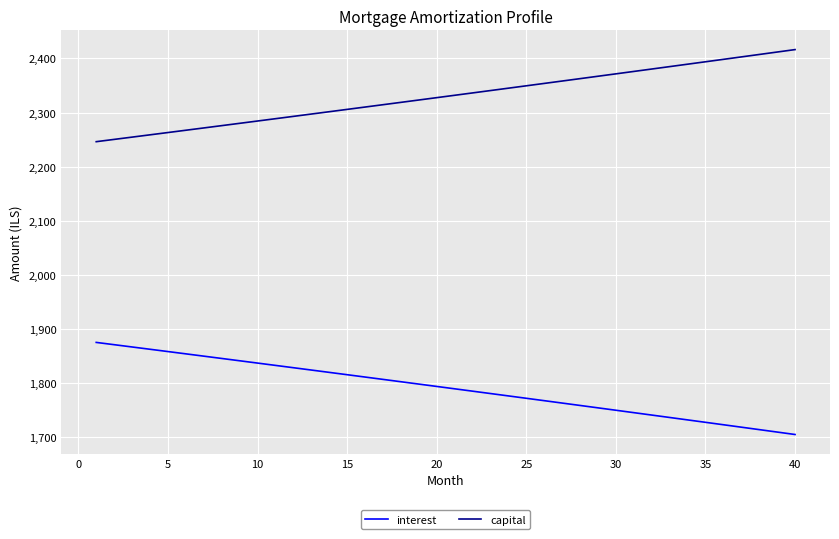

What is the highest value of the capital series?

2416.3